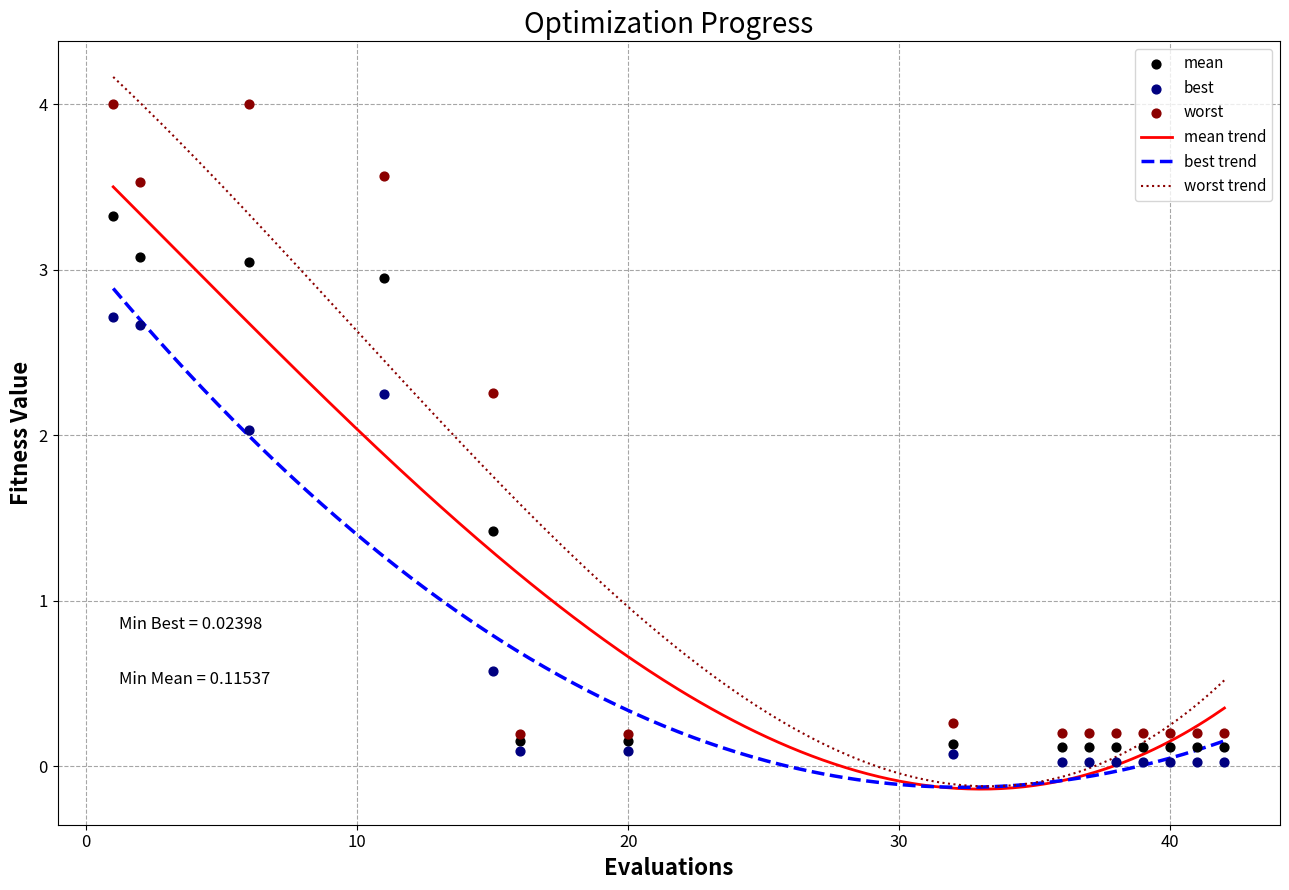

Which series has the largest total across all categories?

worst